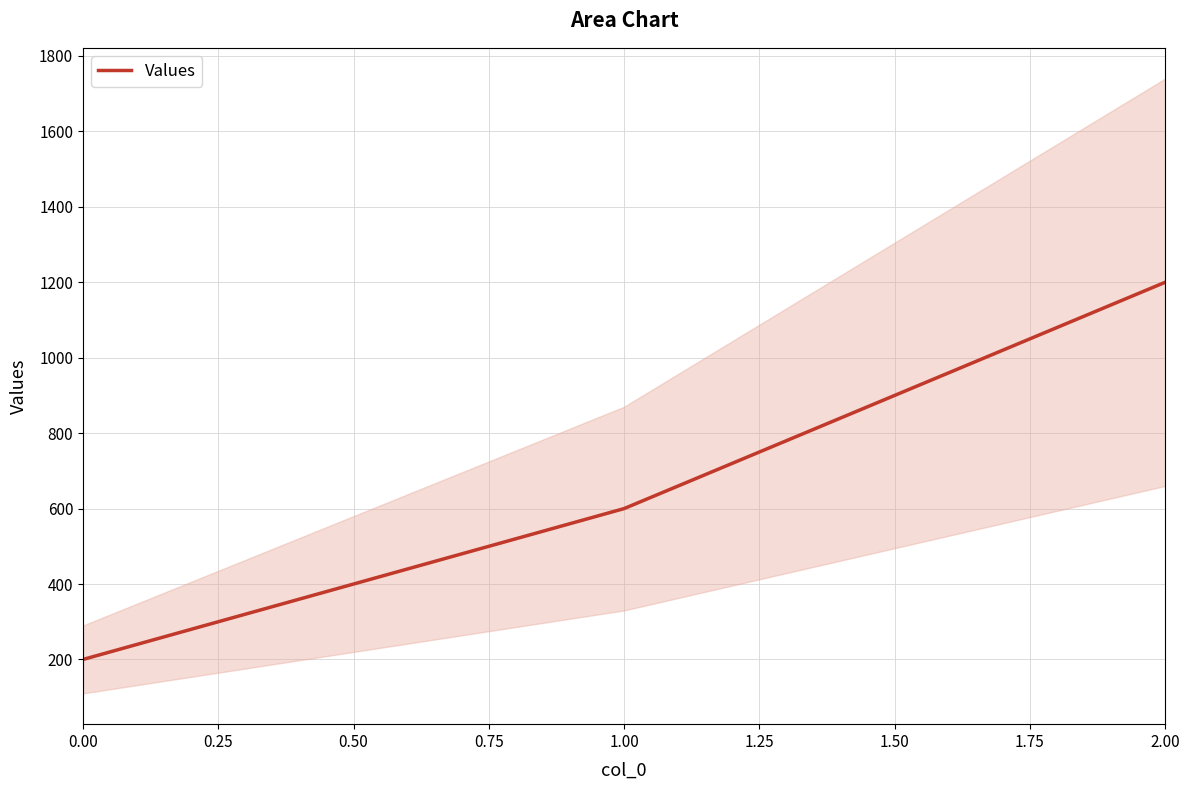

Is it true that Values equals 200 at 0.00?

True